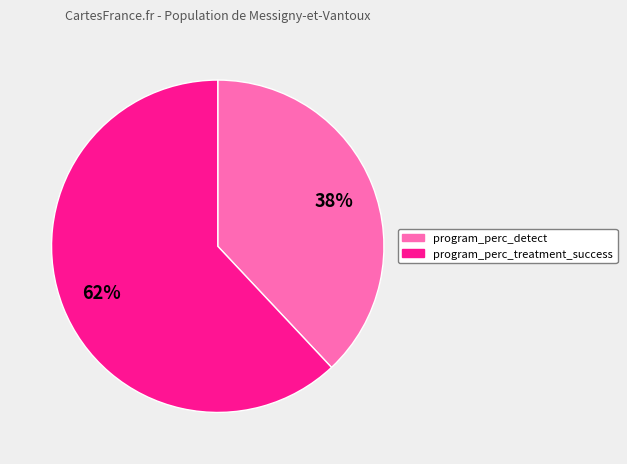

To the nearest percent, what is the average slice percentage?

50%